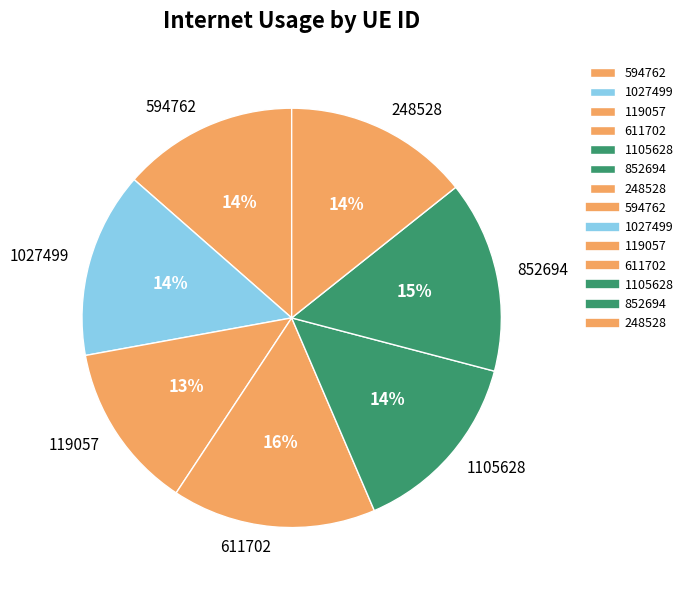

What is the ratio of the value at 1105628 to the value at 1027499?

1.0